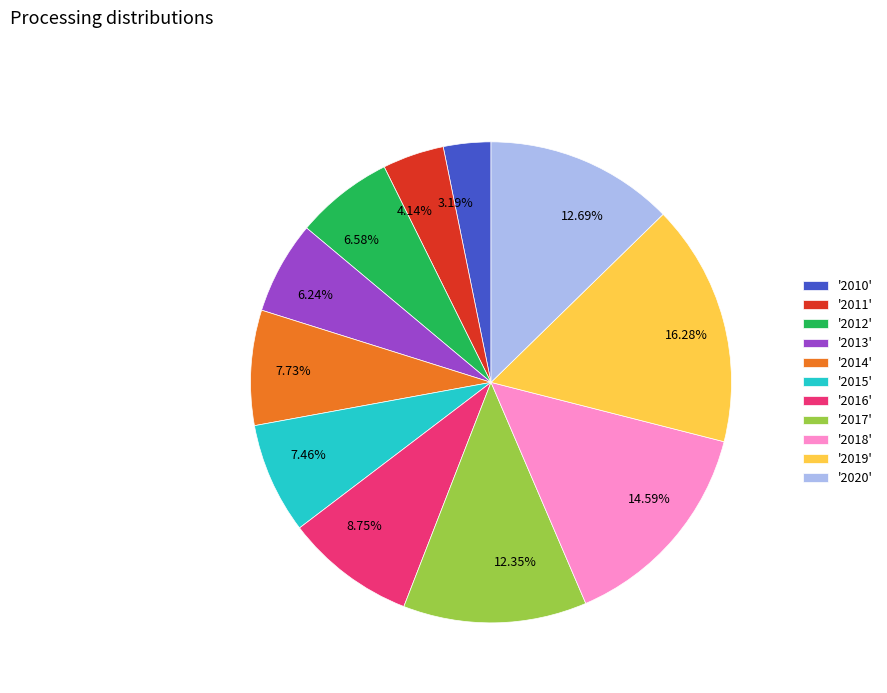

How many segments does this pie chart have?

11